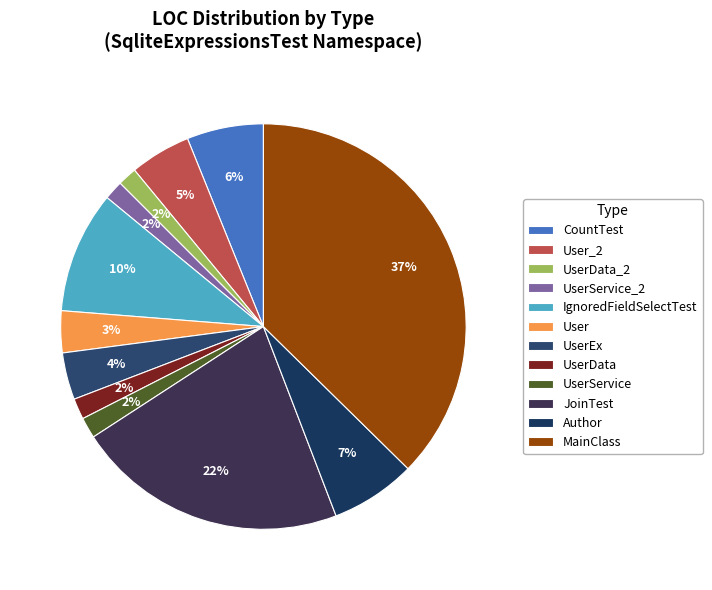

What percentage do UserService_2 and Author together represent?

8.3%